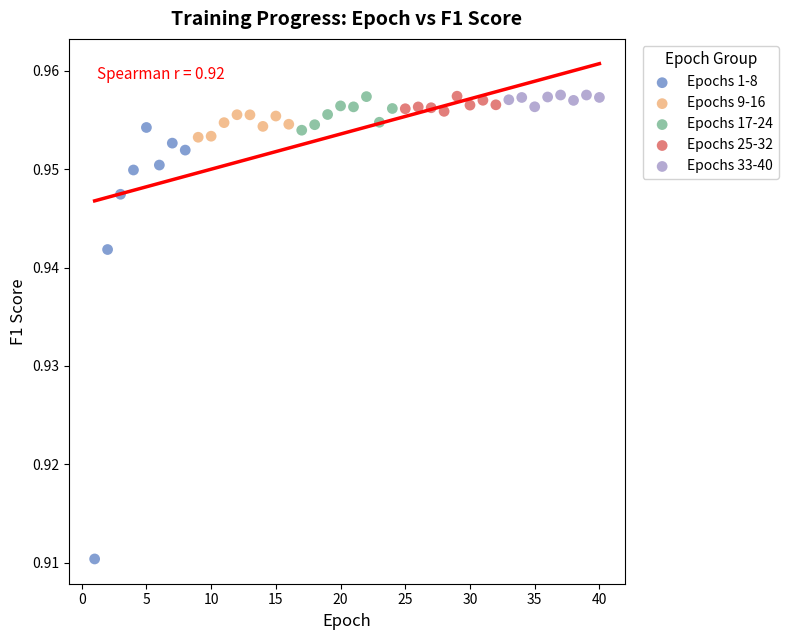

Which series has the widest spread of Y values?

Epochs 1-8